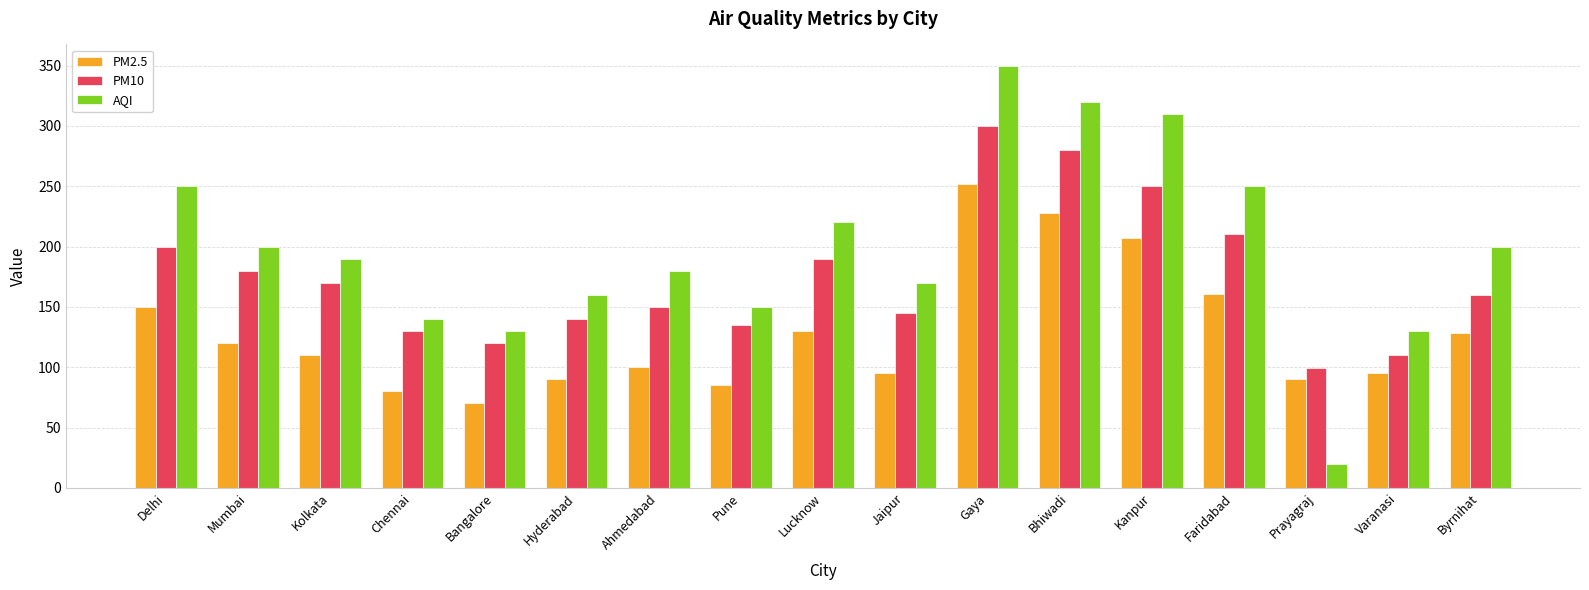

What is the sum of the PM2.5 values at Prayagraj and Lucknow?

220